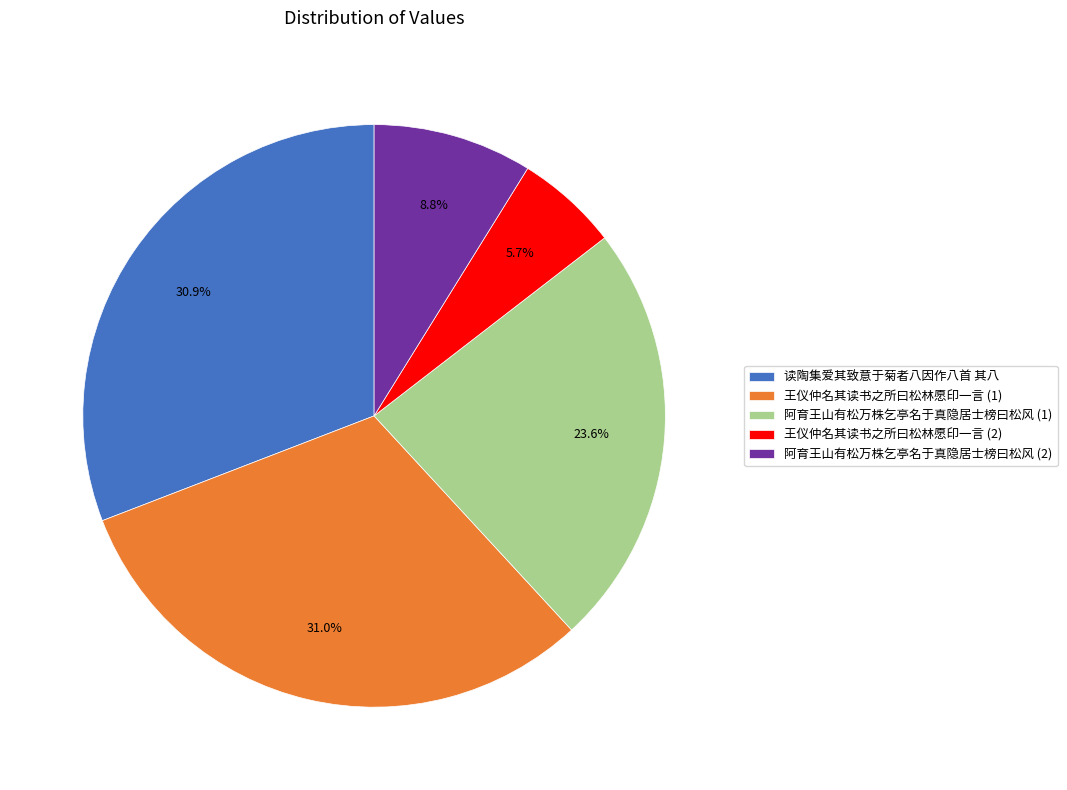

Which slice is the smallest?

王仪仲名其读书之所曰松林愿印一言 (2)